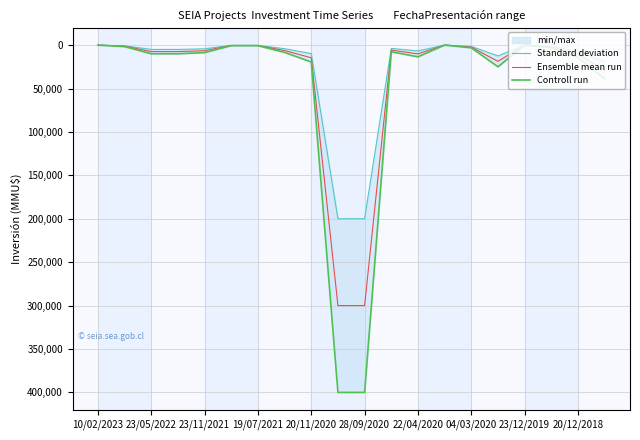

What is the highest value of the Ensemble mean run series?

300000